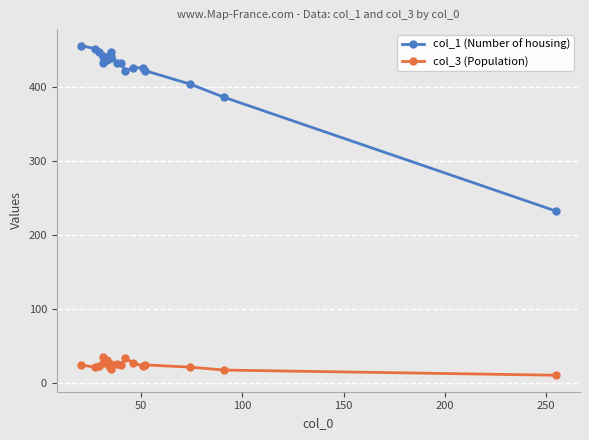

What is the difference between the second highest and minimum values in the col_1 (Number of housing) series?

220